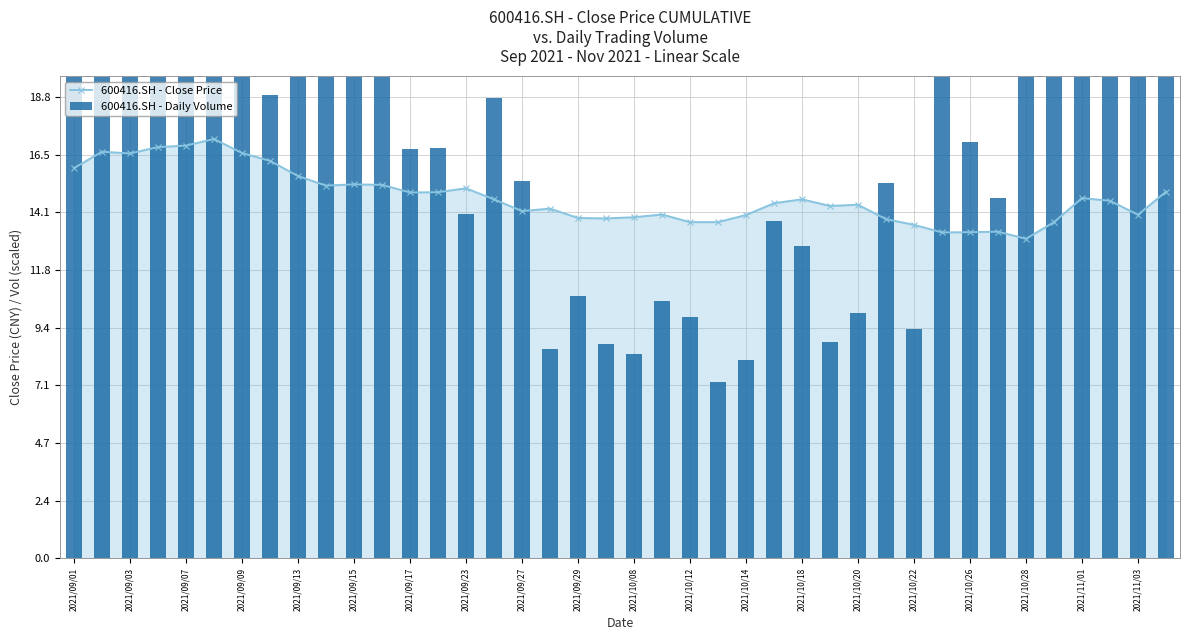

What is the maximum value for 600416.SH - Close Price?

17.1